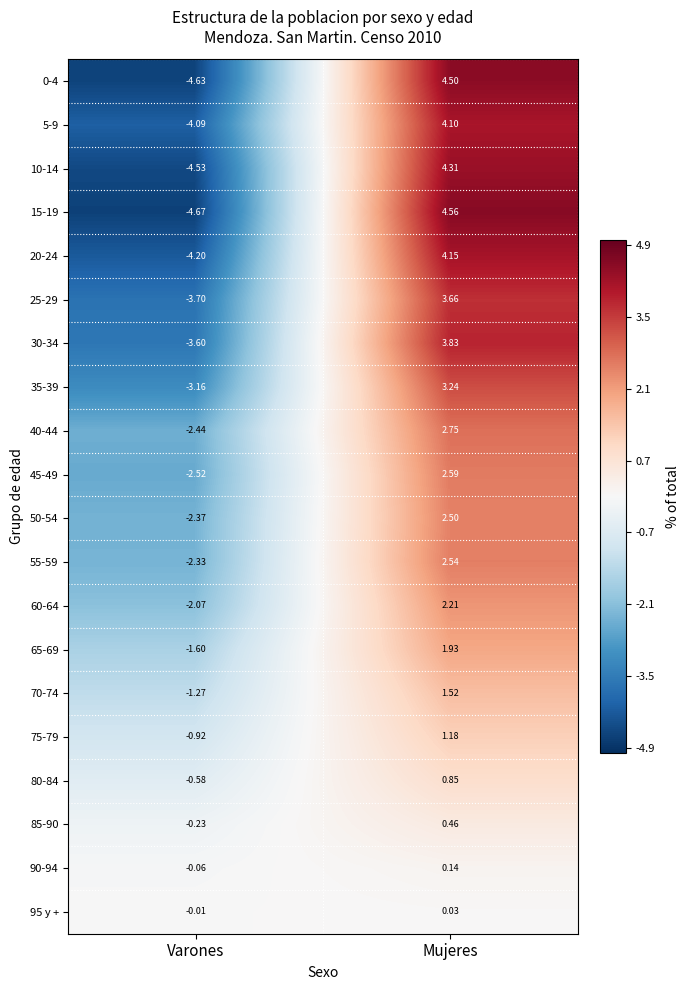

Between Varones and Mujeres, which series saw the biggest shift?

15-19